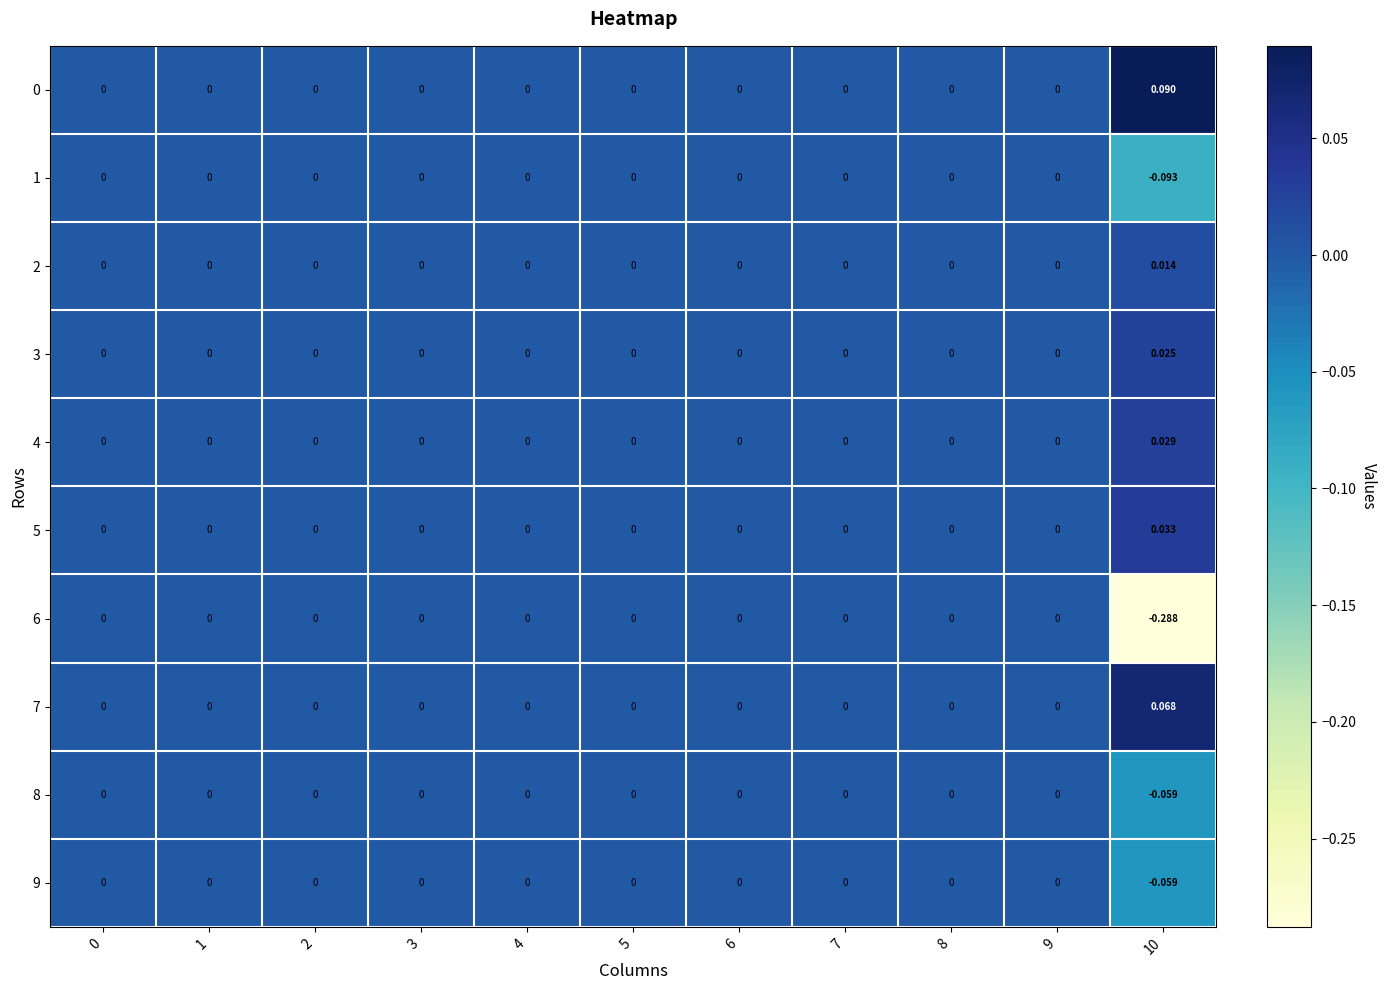

How many categories are shown in the chart?

11